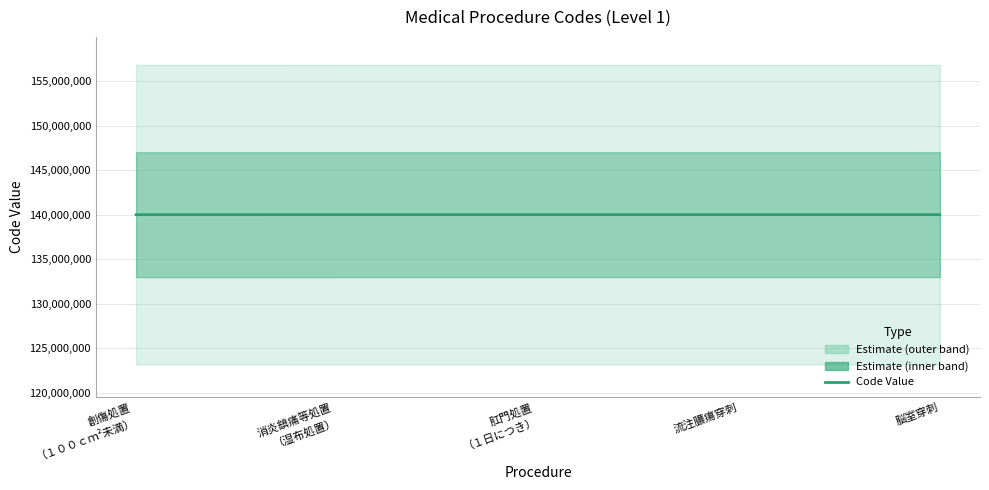

List the labels in order of value, largest first.

脳室穿刺, 流注膿瘍穿刺, 肛門処置
（１日につき）, 消炎鎮痛等処置
（湿布処置）, 創傷処置
（１００ｃｍ²未満）